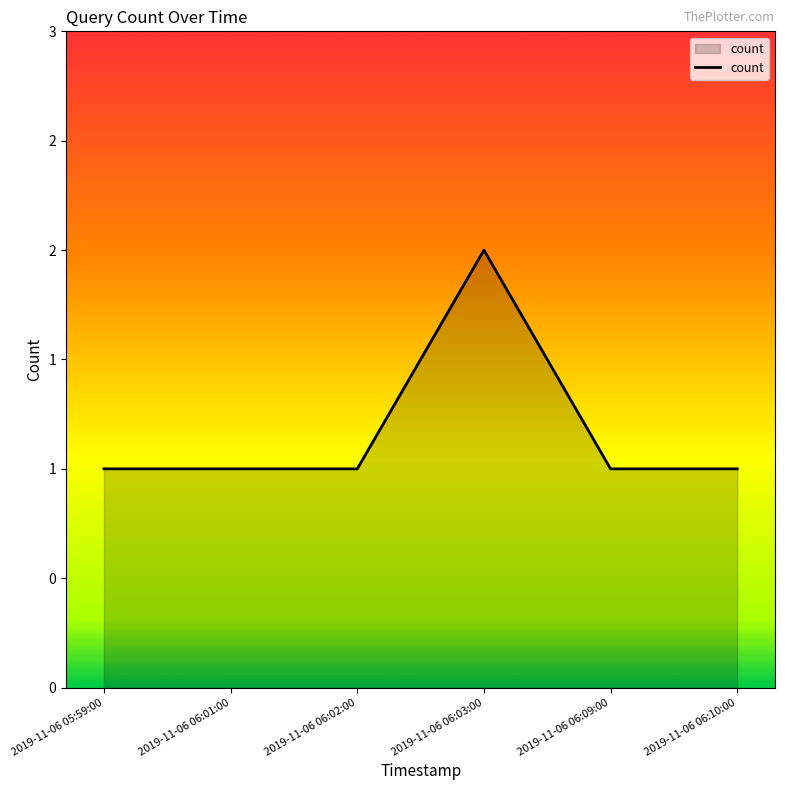

Which has a higher value, 2019-11-06 05:59:00 or 2019-11-06 06:02:00?

2019-11-06 05:59:00